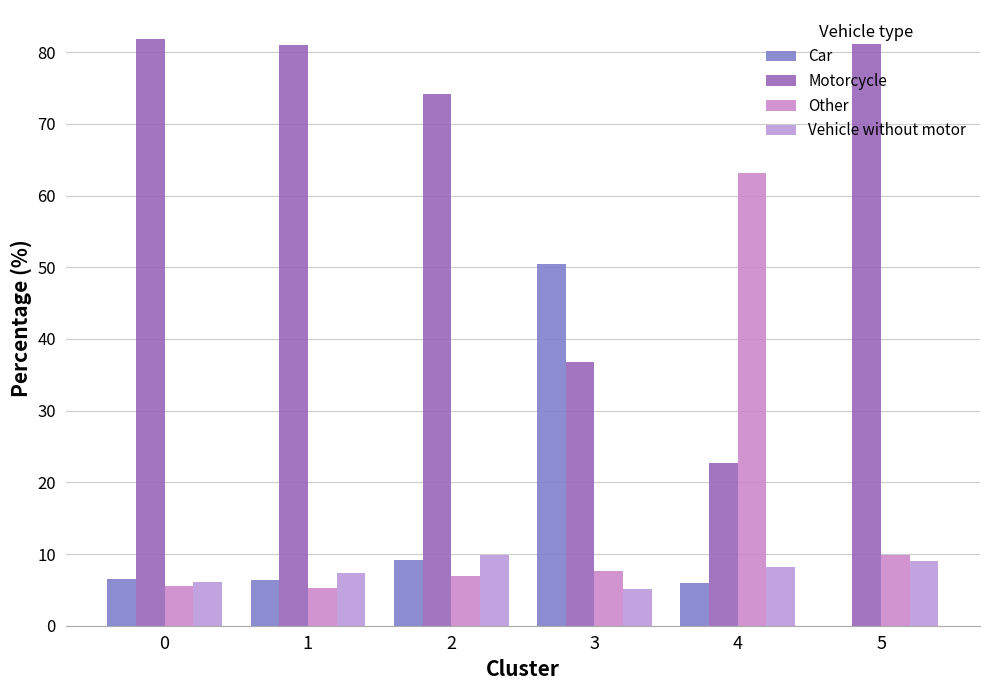

What is the total value across all series at 4?

100.0